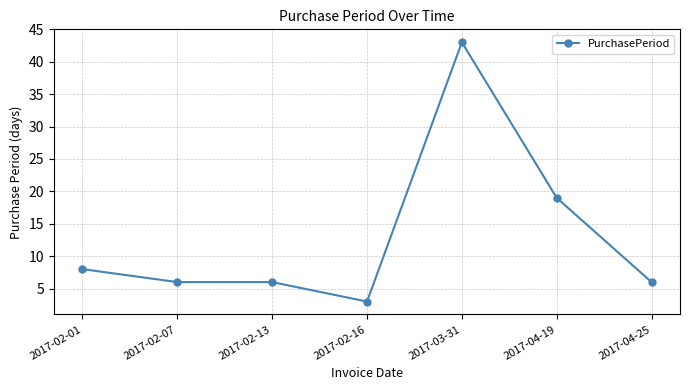

At which category does the chart reach its peak across all series?

2017-03-31